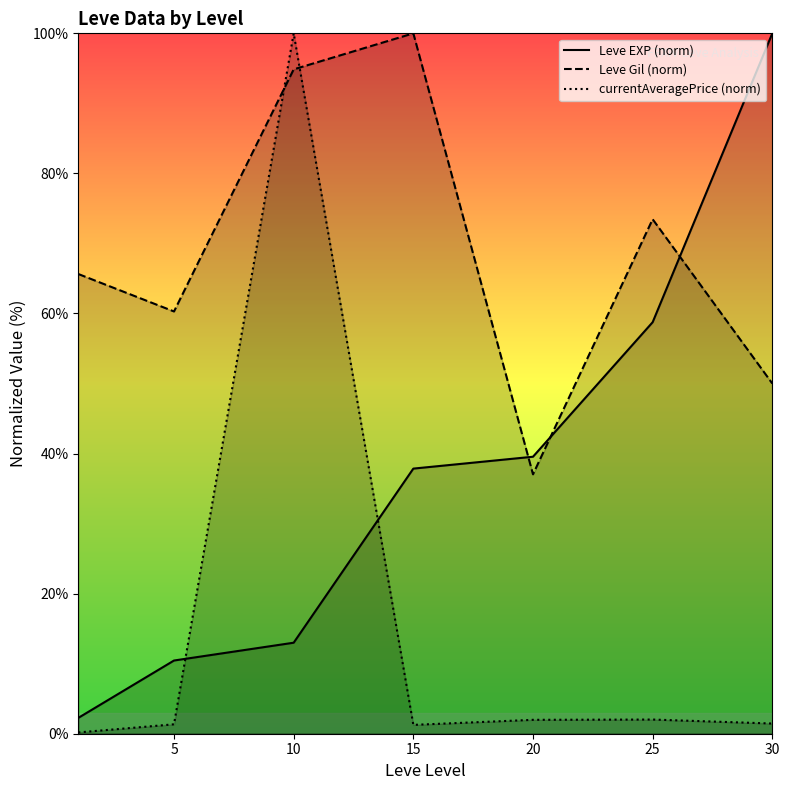

Between which two adjacent categories do Leve EXP (norm) and currentAveragePrice (norm) first intersect?

5 and 10